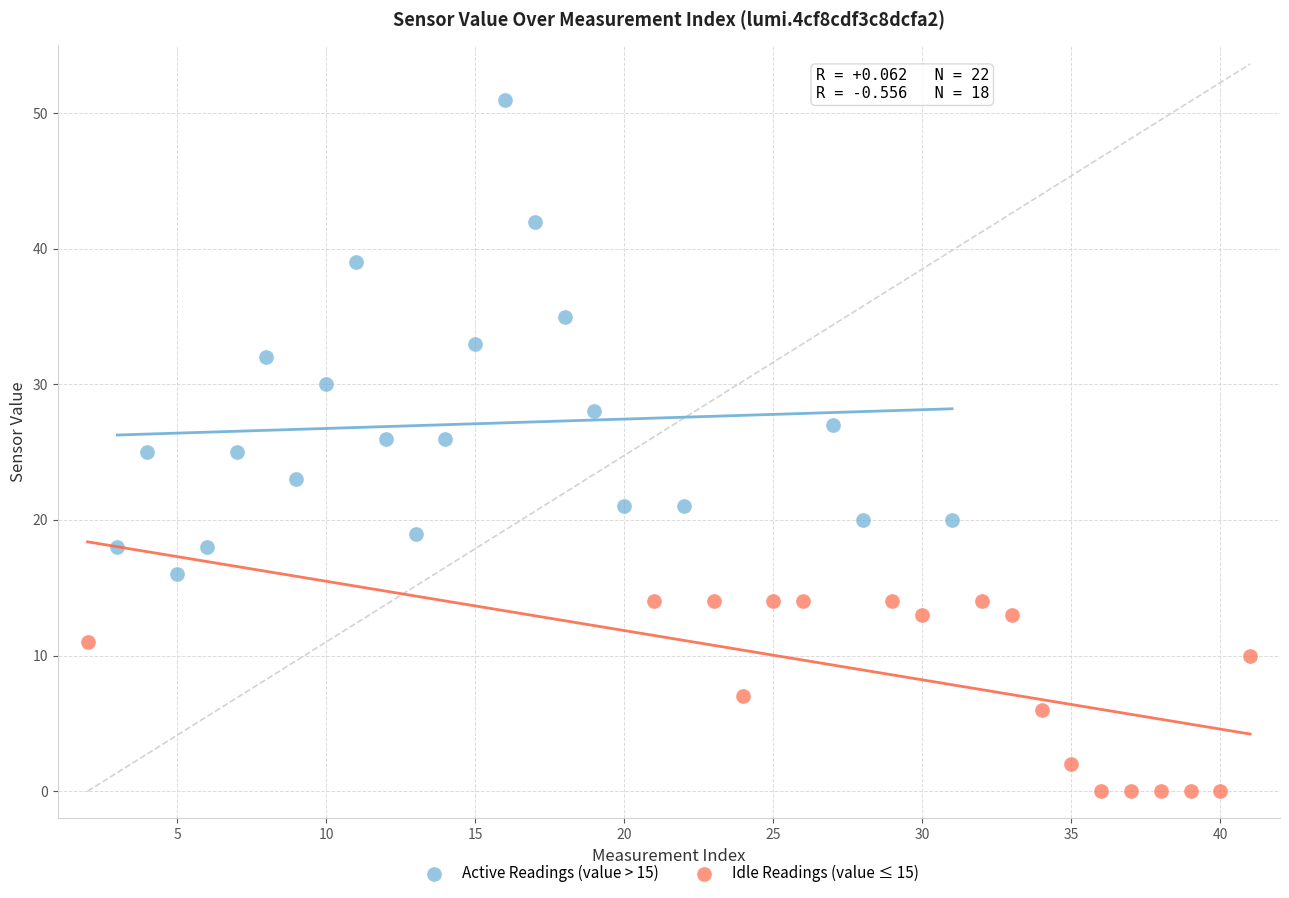

What are all the series names shown in the legend?

Active Readings (value > 15), Idle Readings (value ≤ 15)